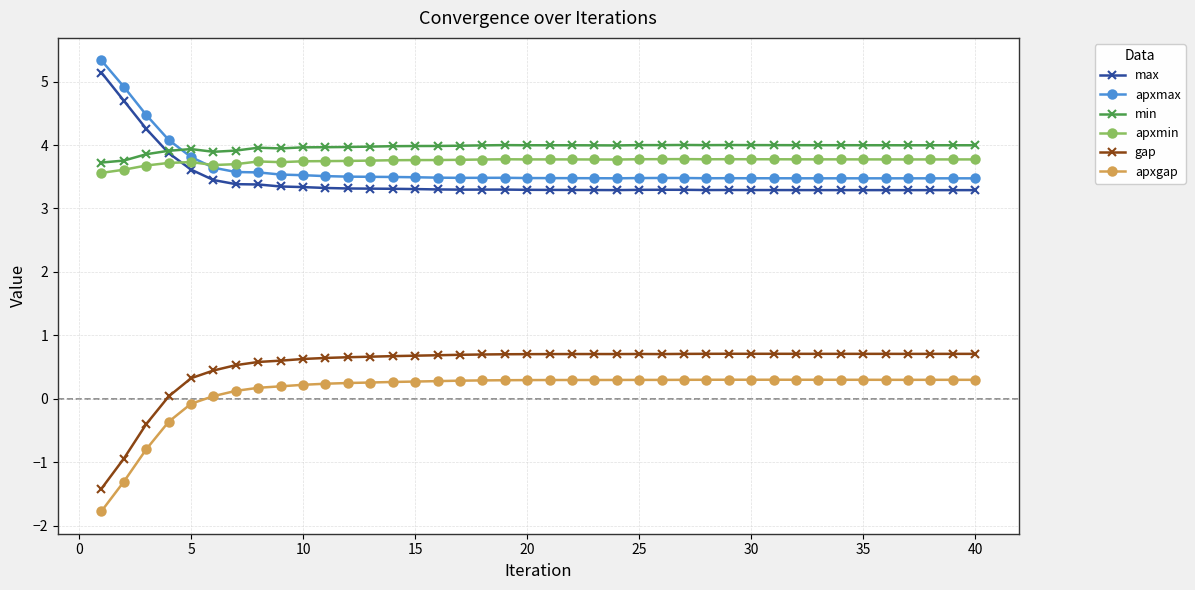

True or false: apxgap and apxmin intersect in this chart.

False